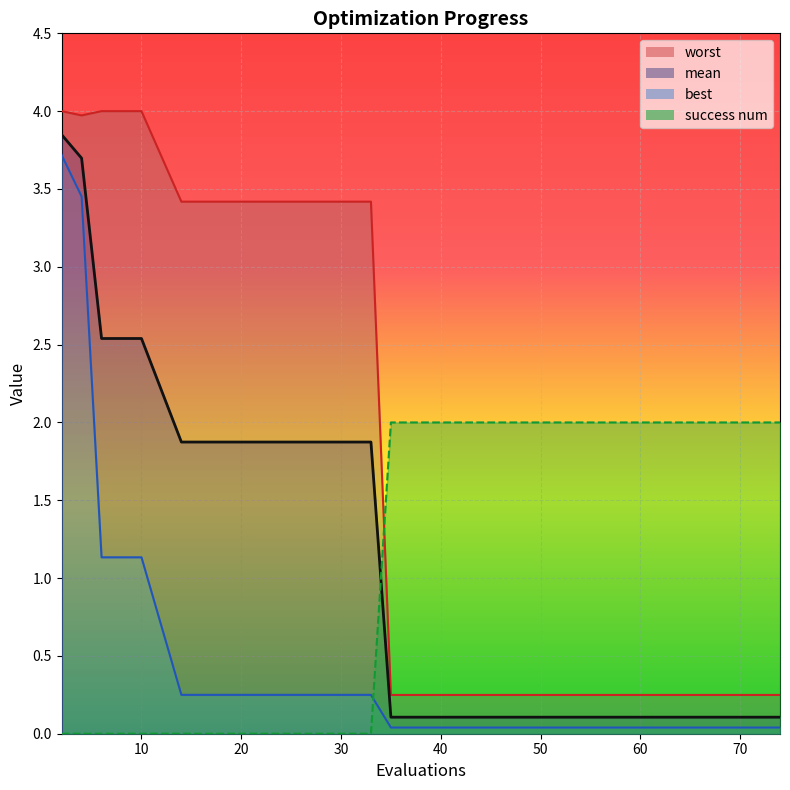

In worst, how many points are lower than both neighbors (excluding endpoints)?

1